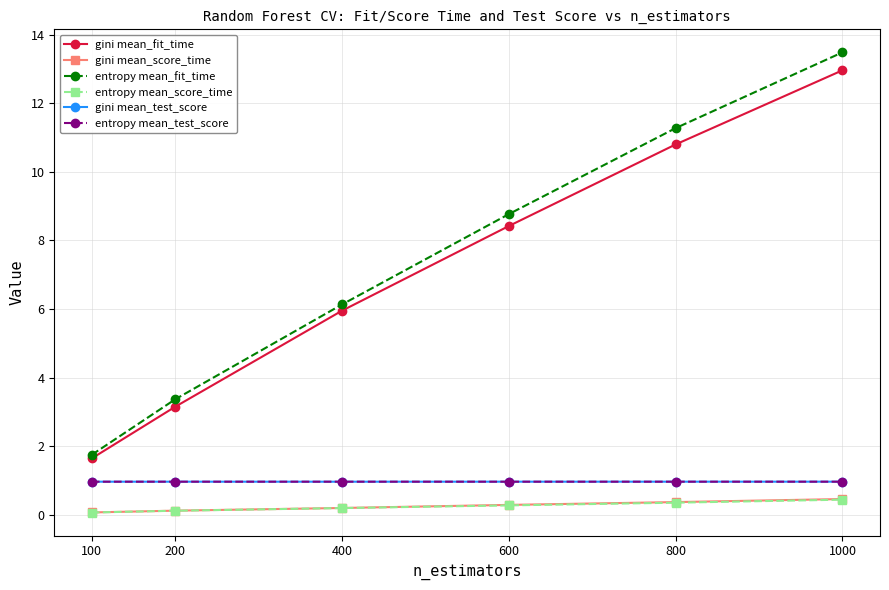

What is the minimum value for gini mean_score_time?

0.1